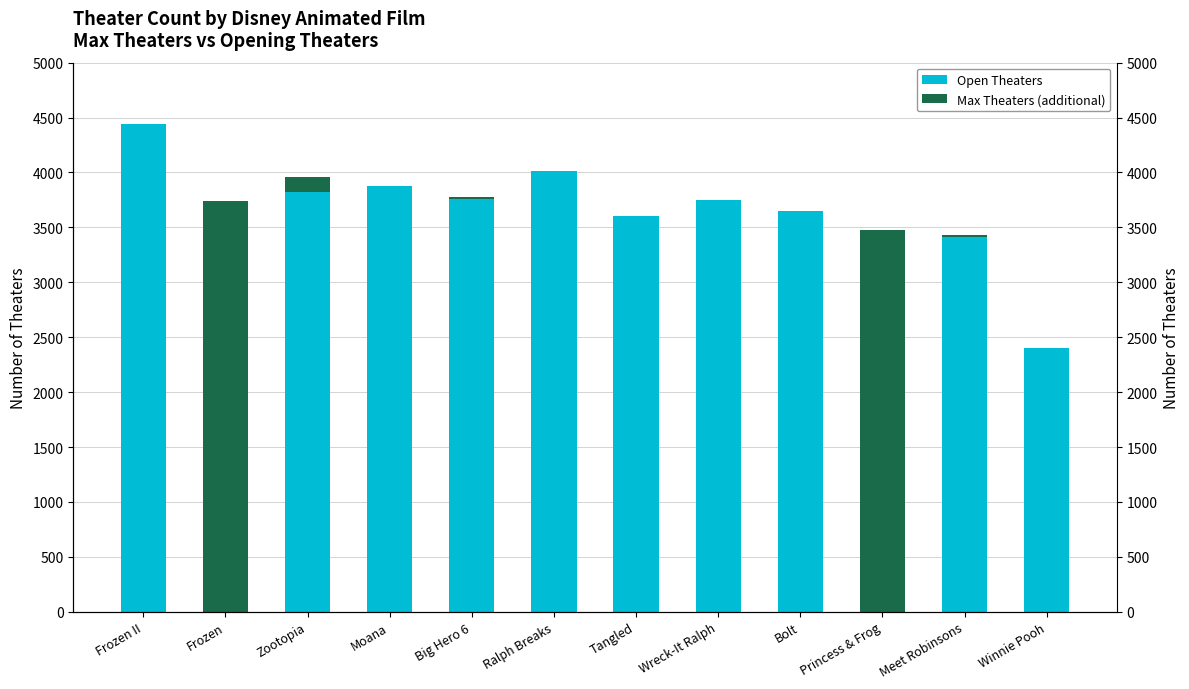

Is the value of Max Theaters (additional) at Tangled greater than the value of Open Theaters at Big Hero 6?

No